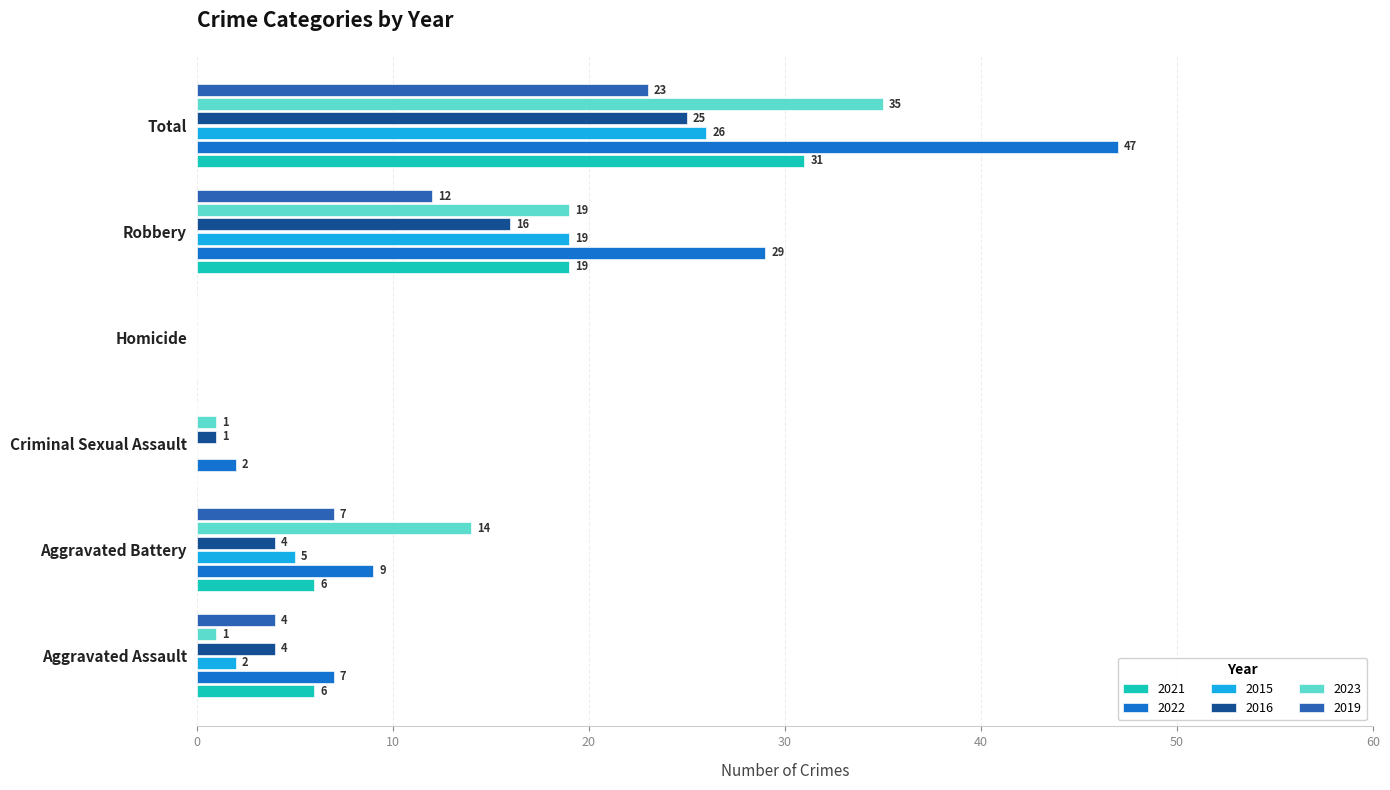

The value of 2019 at Homicide is 0. True or false?

True